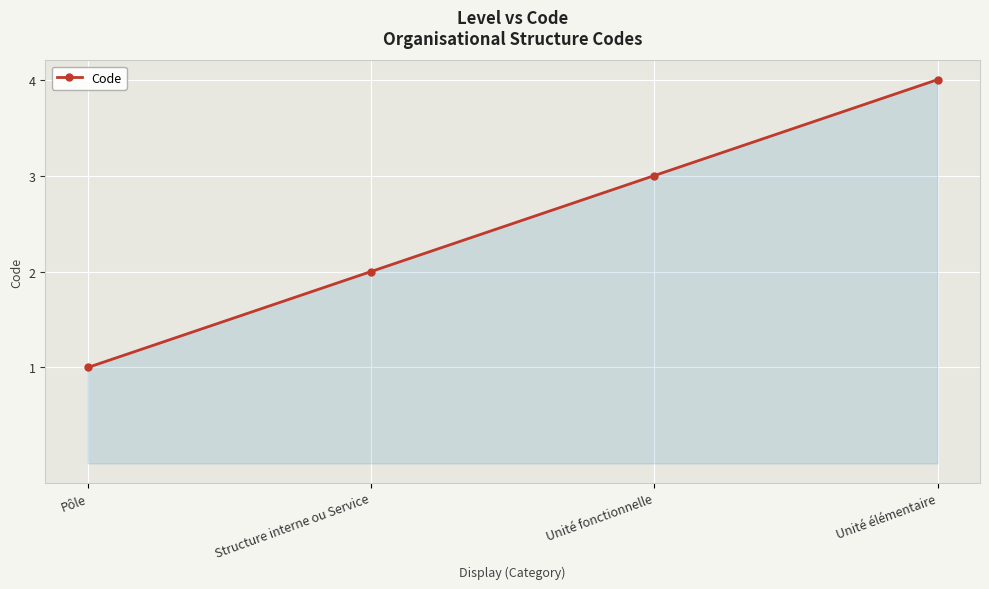

What is the greatest value displayed?

4